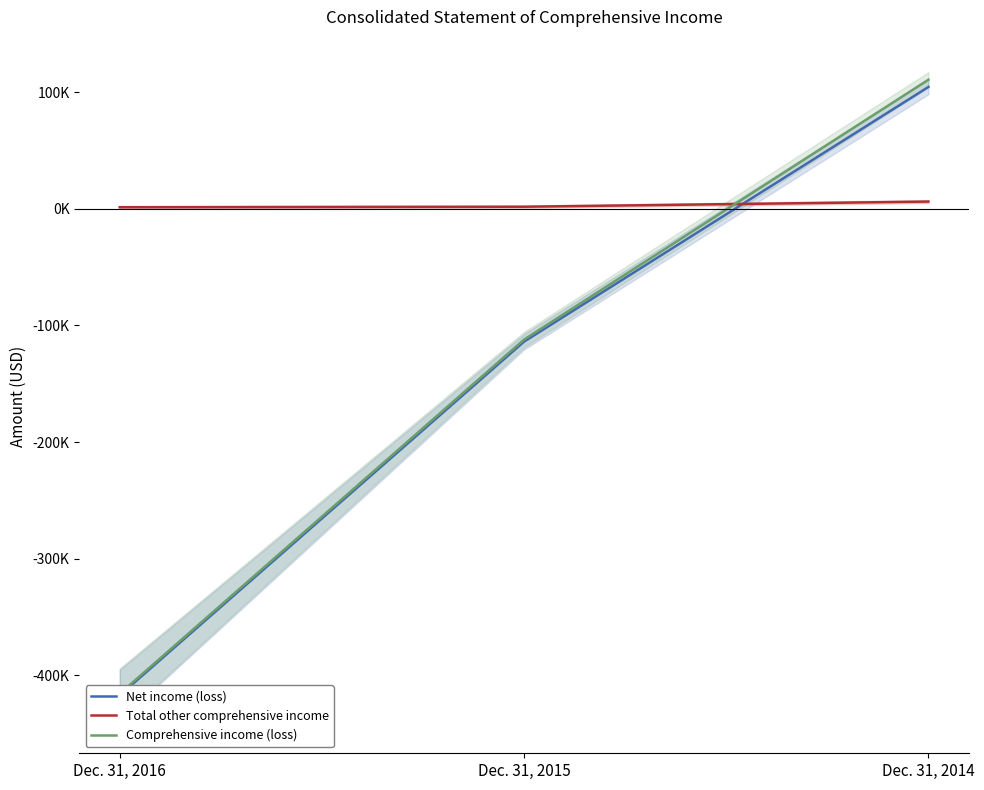

Rank the series by their maximum value, from lowest to highest.

Total other comprehensive income, Net income (loss), Comprehensive income (loss)